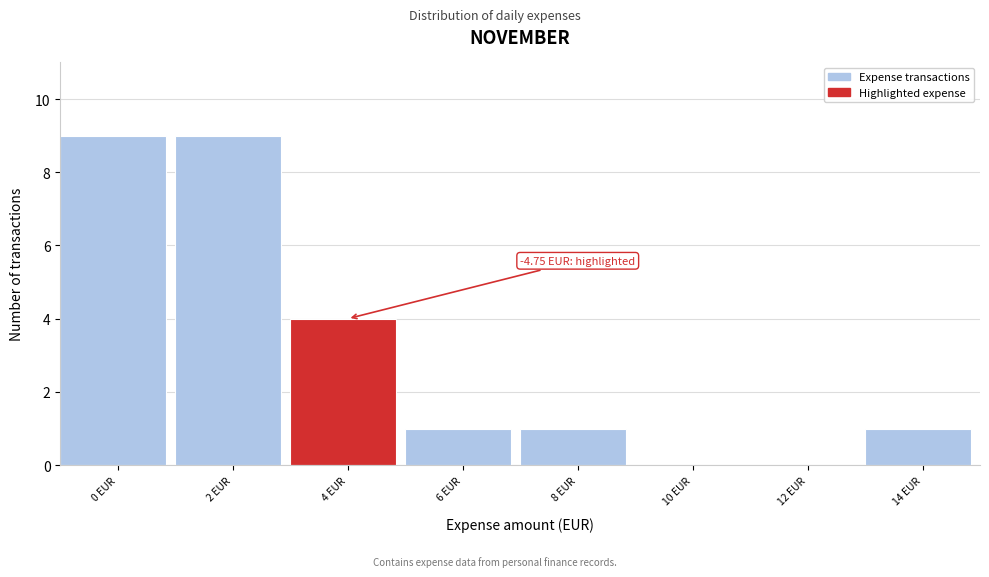

Reading left to right, list all the values displayed in this chart.

0 EUR=9	2 EUR=9	4 EUR=4	6 EUR=1	8 EUR=1	10 EUR=0	12 EUR=0	14 EUR=1